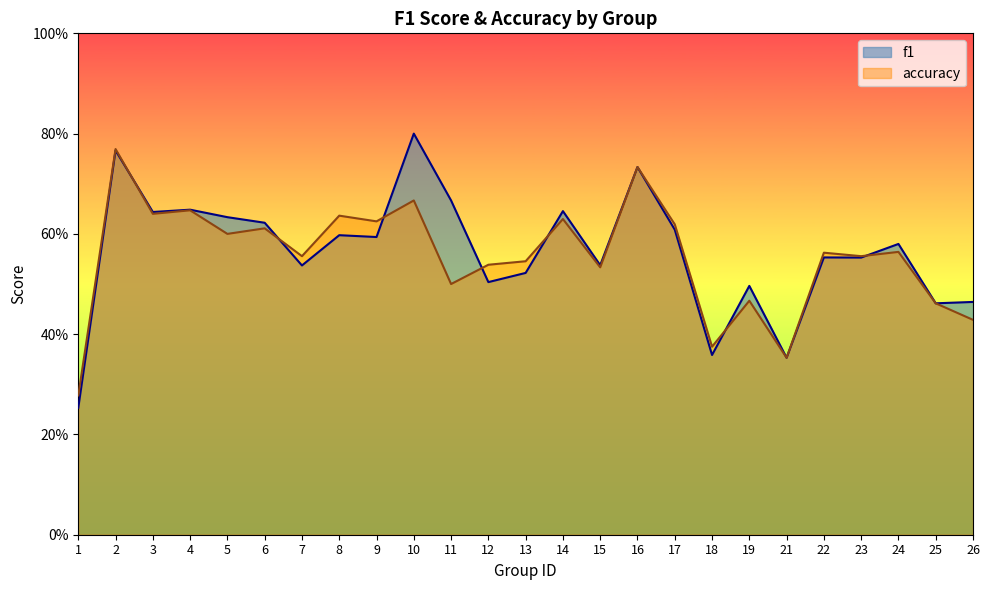

Reading left to right, list all the values displayed in this chart.

f1: 1=0.3	2=0.8	3=0.6	4=0.6	5=0.6	6=0.6	7=0.5	8=0.6	9=0.6	10=0.8	11=0.7	12=0.5	13=0.5	14=0.6	15=0.5	16=0.7	17=0.6	18=0.4	19=0.5	21=0.4	22=0.6	23=0.6	24=0.6	25=0.5	26=0.5
accuracy: 1=0.3	2=0.8	3=0.6	4=0.6	5=0.6	6=0.6	7=0.6	8=0.6	9=0.6	10=0.7	11=0.5	12=0.5	13=0.5	14=0.6	15=0.5	16=0.7	17=0.6	18=0.4	19=0.5	21=0.4	22=0.6	23=0.6	24=0.6	25=0.5	26=0.4